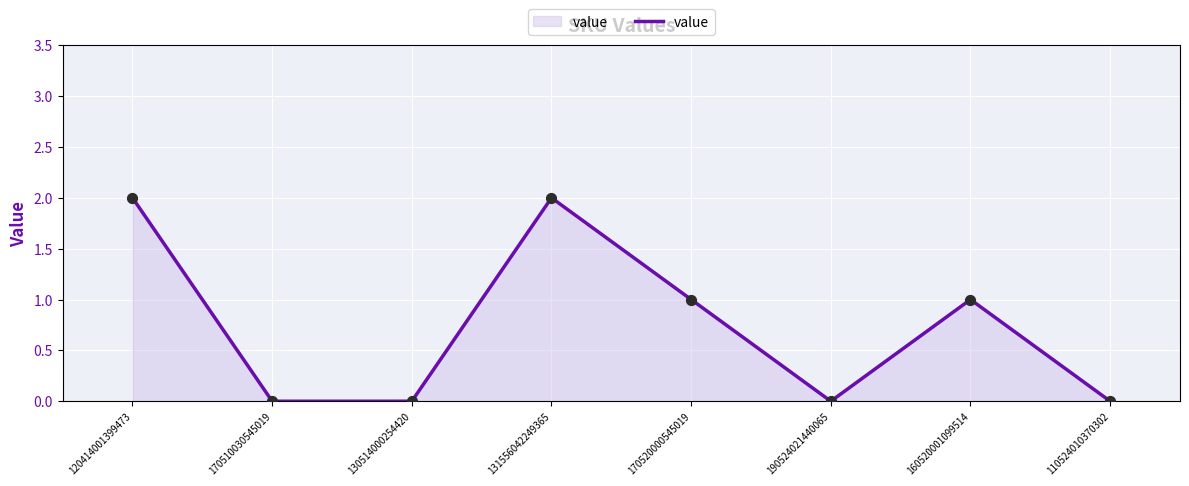

What is the change in value from 131556042249365 to 110524010370302?

-2